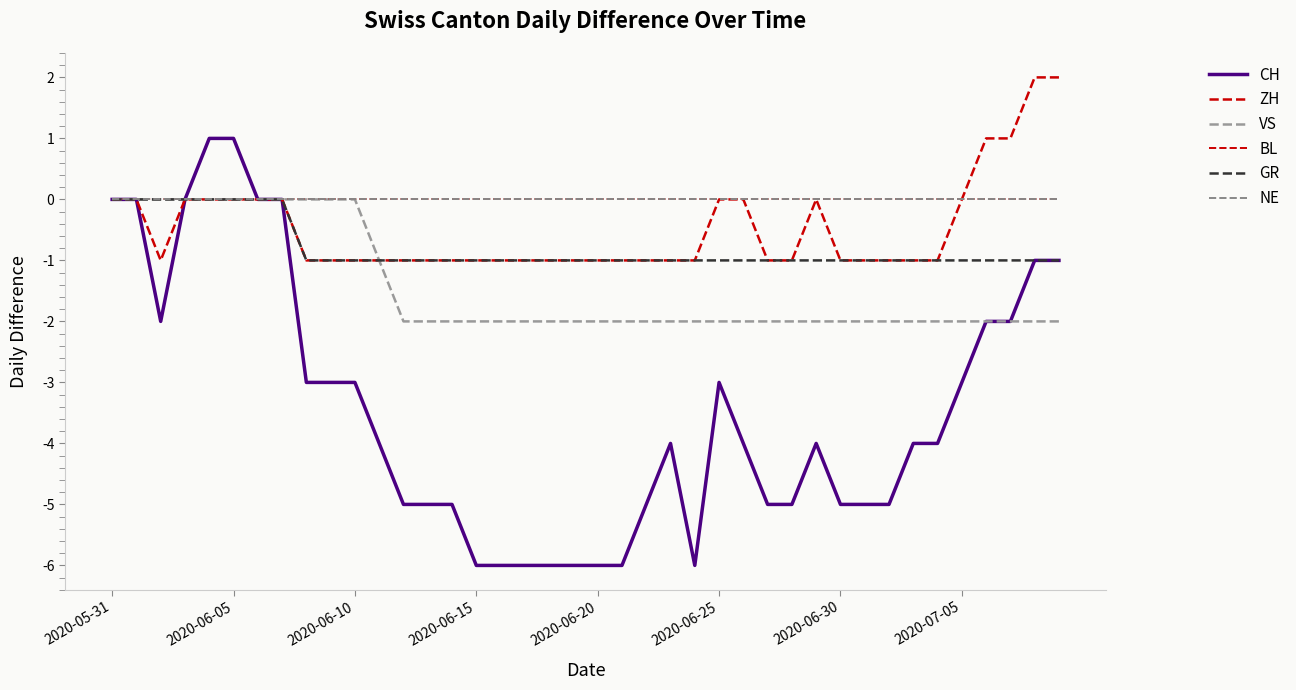

Is this an area chart (filled region under the line)?

No